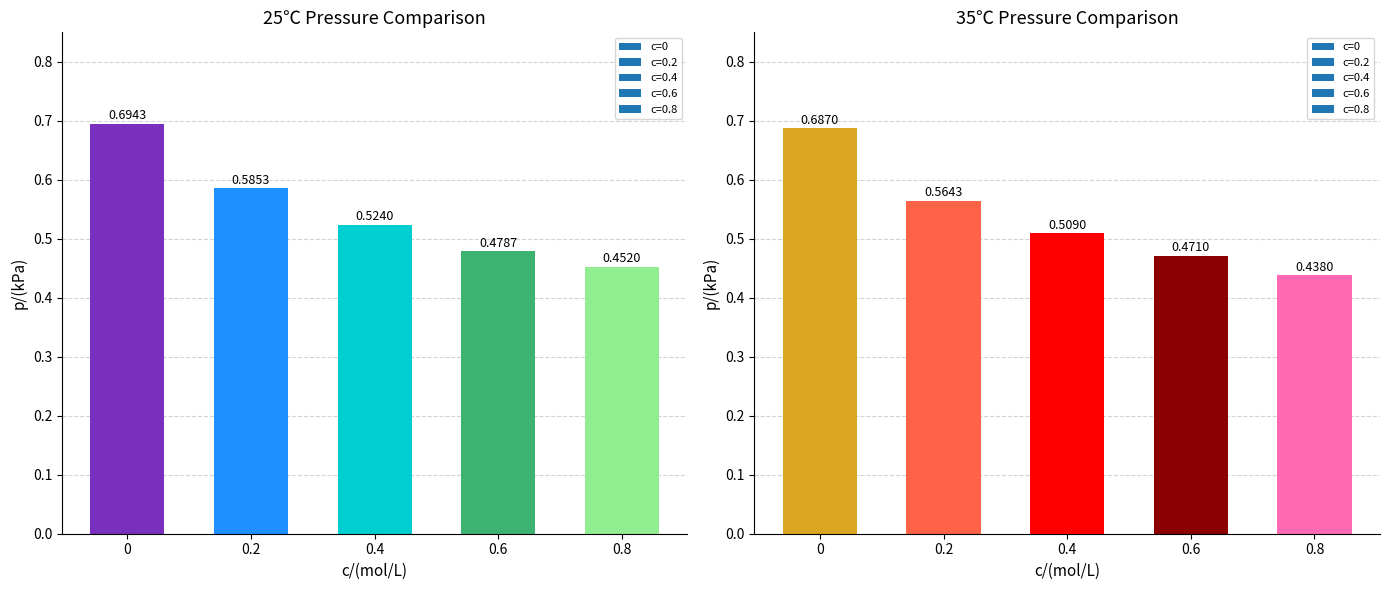

Reading left to right, transcribe all the data shown in this chart.

25℃ Avg: 0=0.7	0.2=0.6	0.4=0.5	0.6=0.5	0.8=0.5
35℃ Avg: 0=0.7	0.2=0.6	0.4=0.5	0.6=0.5	0.8=0.4